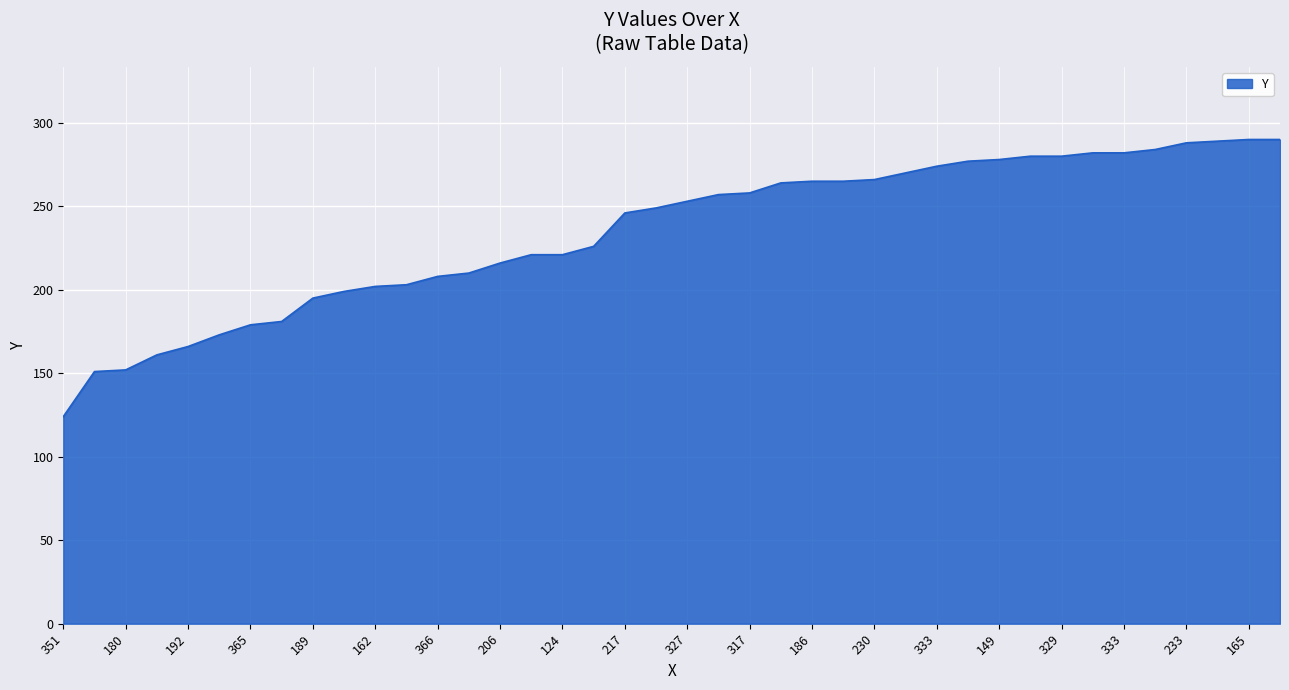

What is the difference between the maximum and minimum values?

166